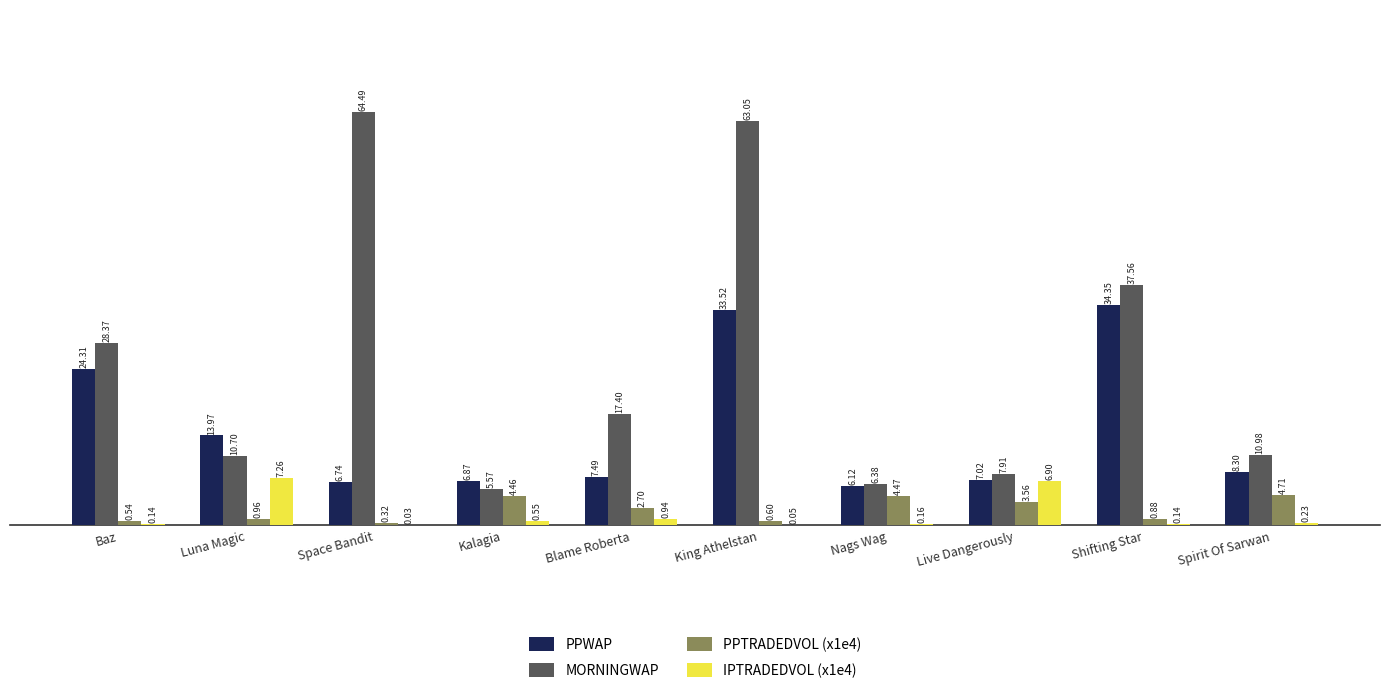

Which series changed the most between Luna Magic and Nags Wag?

PPWAP